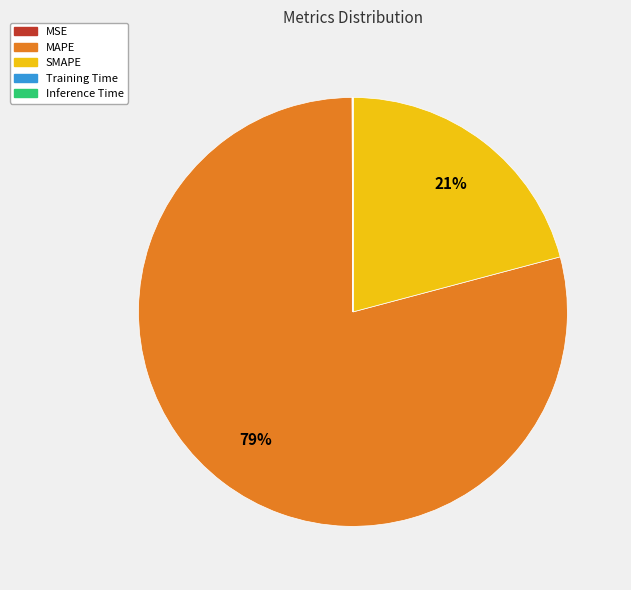

True or false: SMAPE accounts for 21% of the total.

True